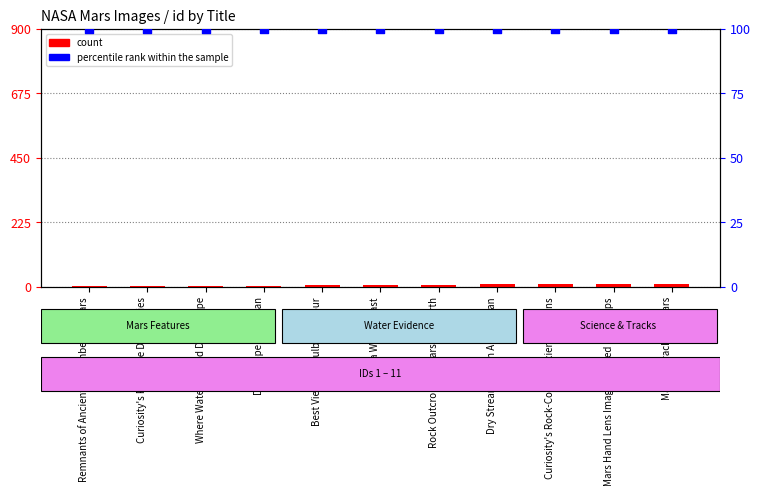

What are all the series names shown in the legend?

count, percentile rank within the sample